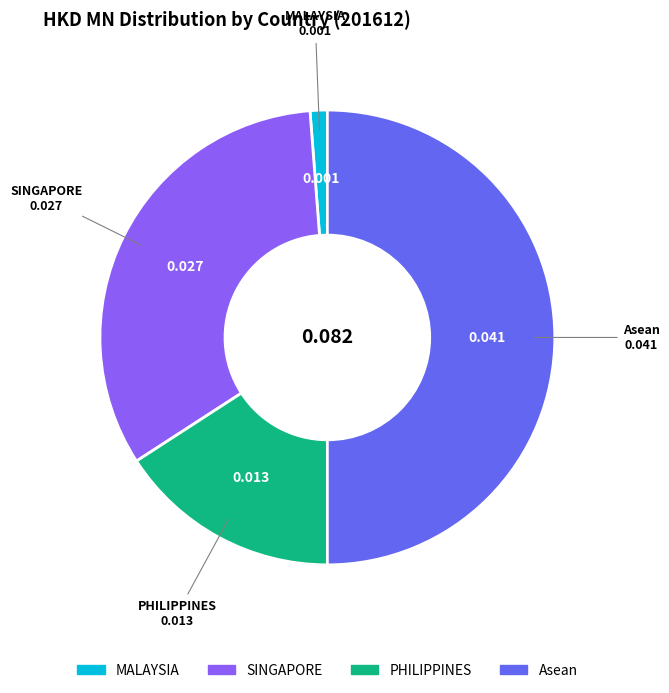

Do Asean and MALAYSIA together represent more than half of the pie?

Yes